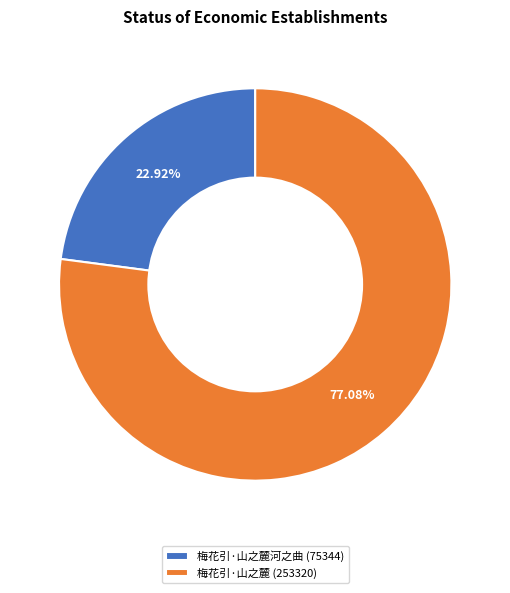

What is the ratio of the value at 梅花引·山之麓 (253320) to the value at 梅花引·山之麓河之曲 (75344)?

3.4